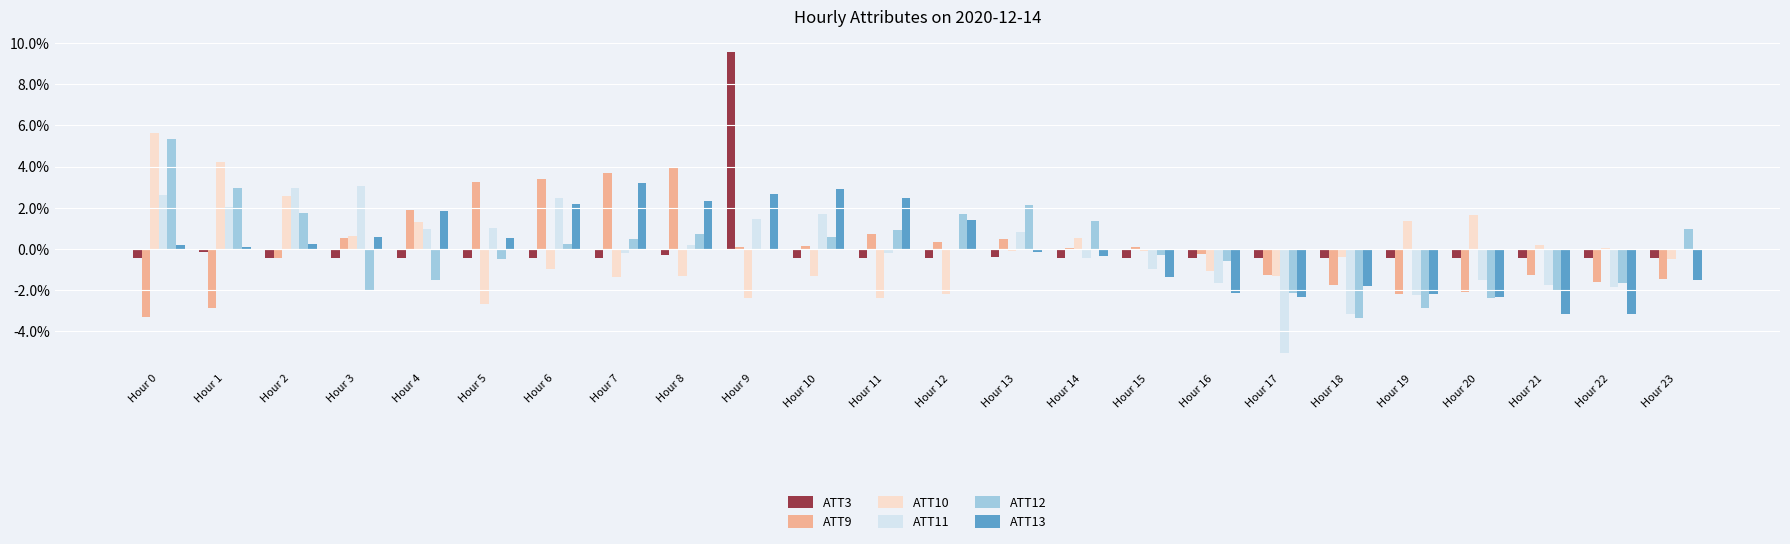

The value of ATT11 at Hour 17 is -1.6. True or false?

False